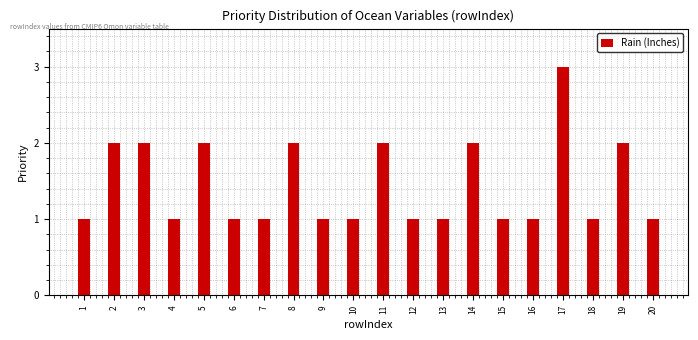

Reading left to right, transcribe all the data shown in this chart.

1	2	2	1	2	1	1	2	1	1	2	1	1	2	1	1	3	1	2	1